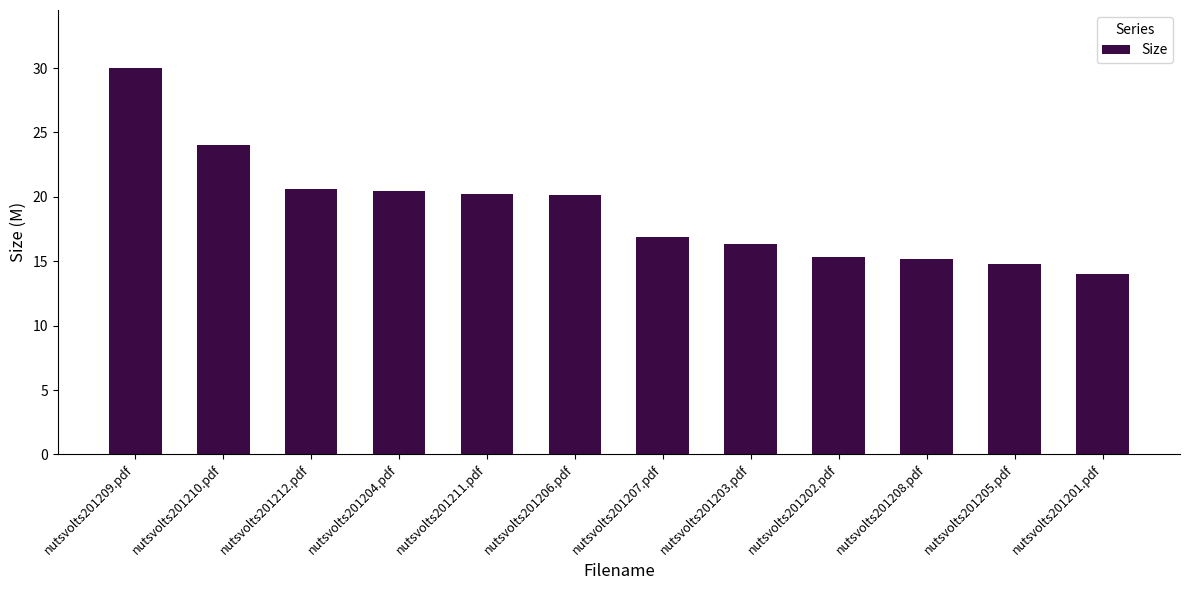

What is the approximate value at nutsvolts201209.pdf?

30.0